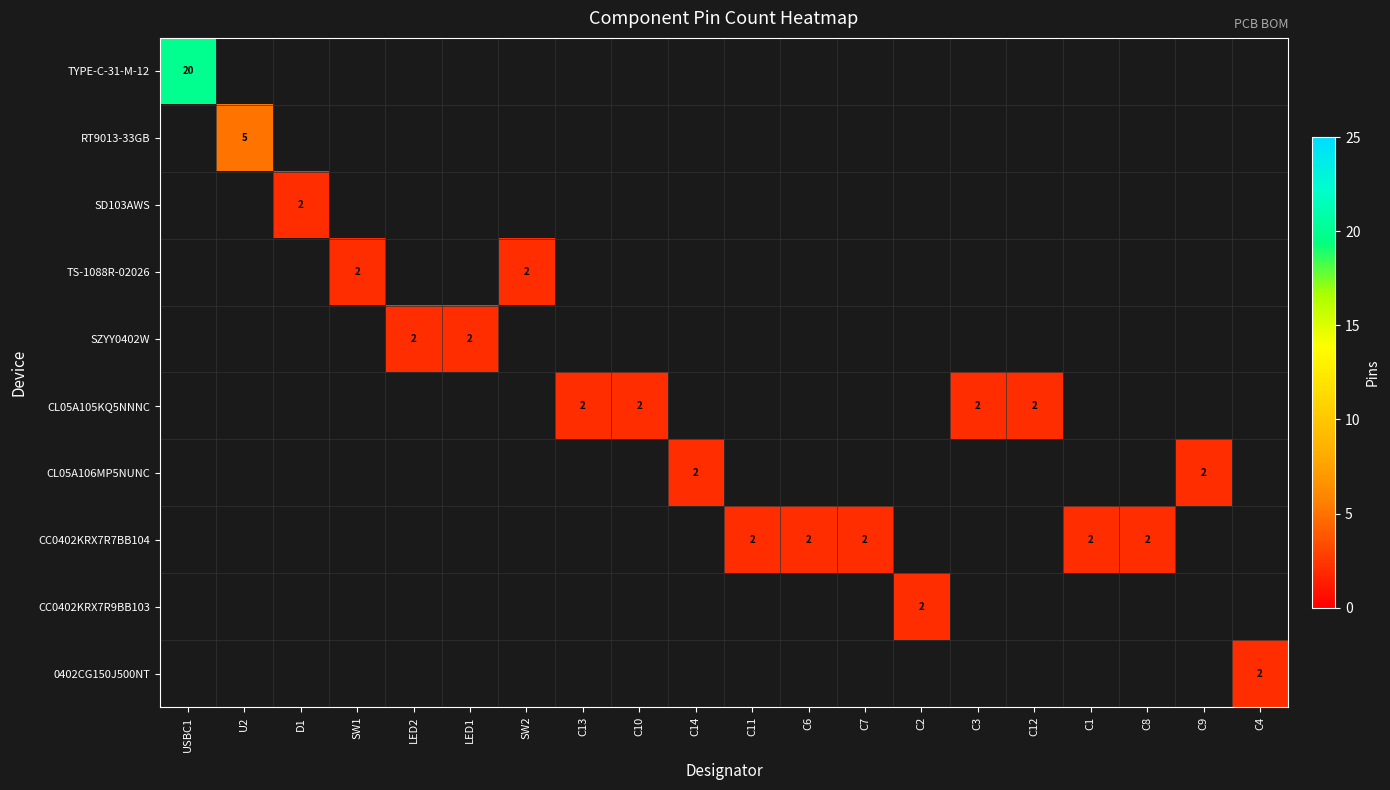

The CL05A105KQ5NNNC series shows 4 at C13. True or false?

False